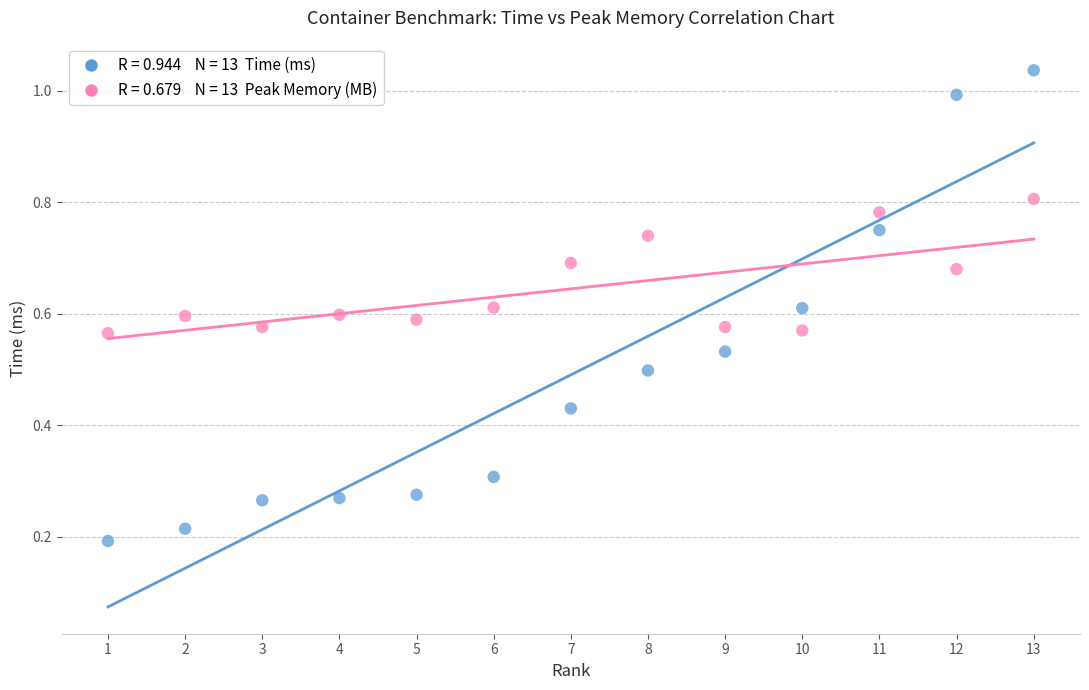

Across all data points, what is the range of X values (max minus min)?

12.0